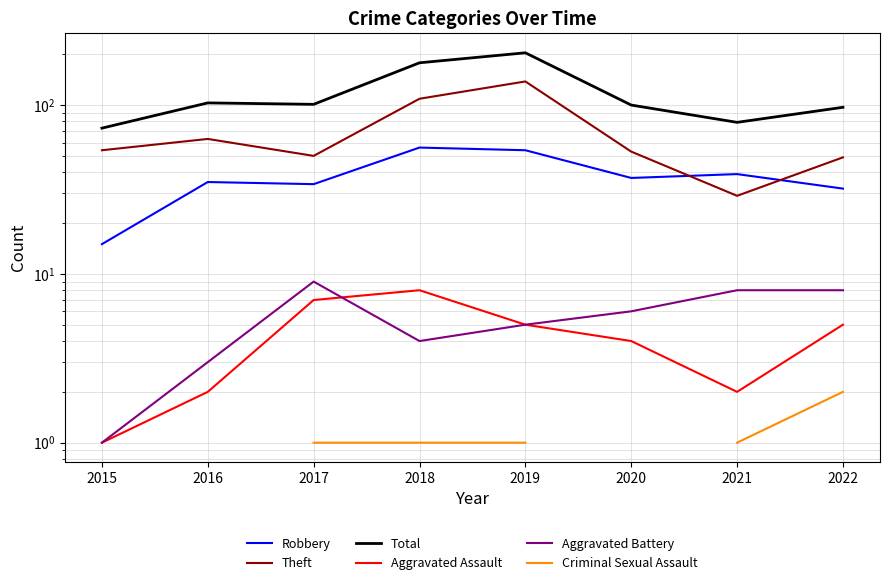

What are all the series names shown in the legend?

Robbery, Theft, Total, Aggravated Assault, Aggravated Battery, Criminal Sexual Assault